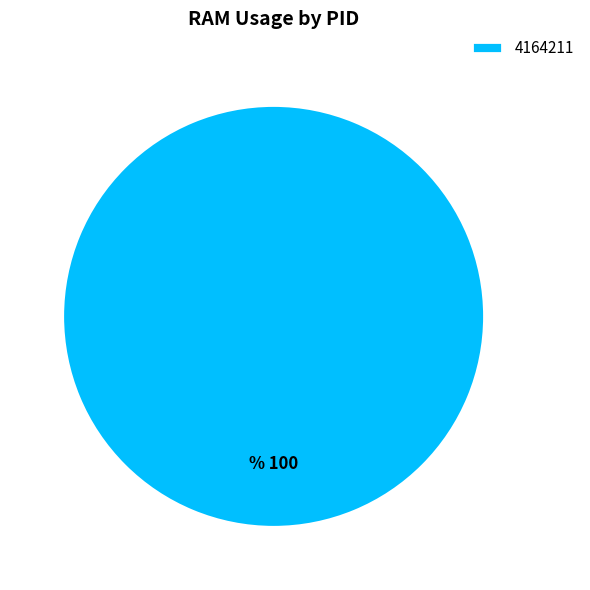

Is it true that 4164211 is 100% of the pie?

True